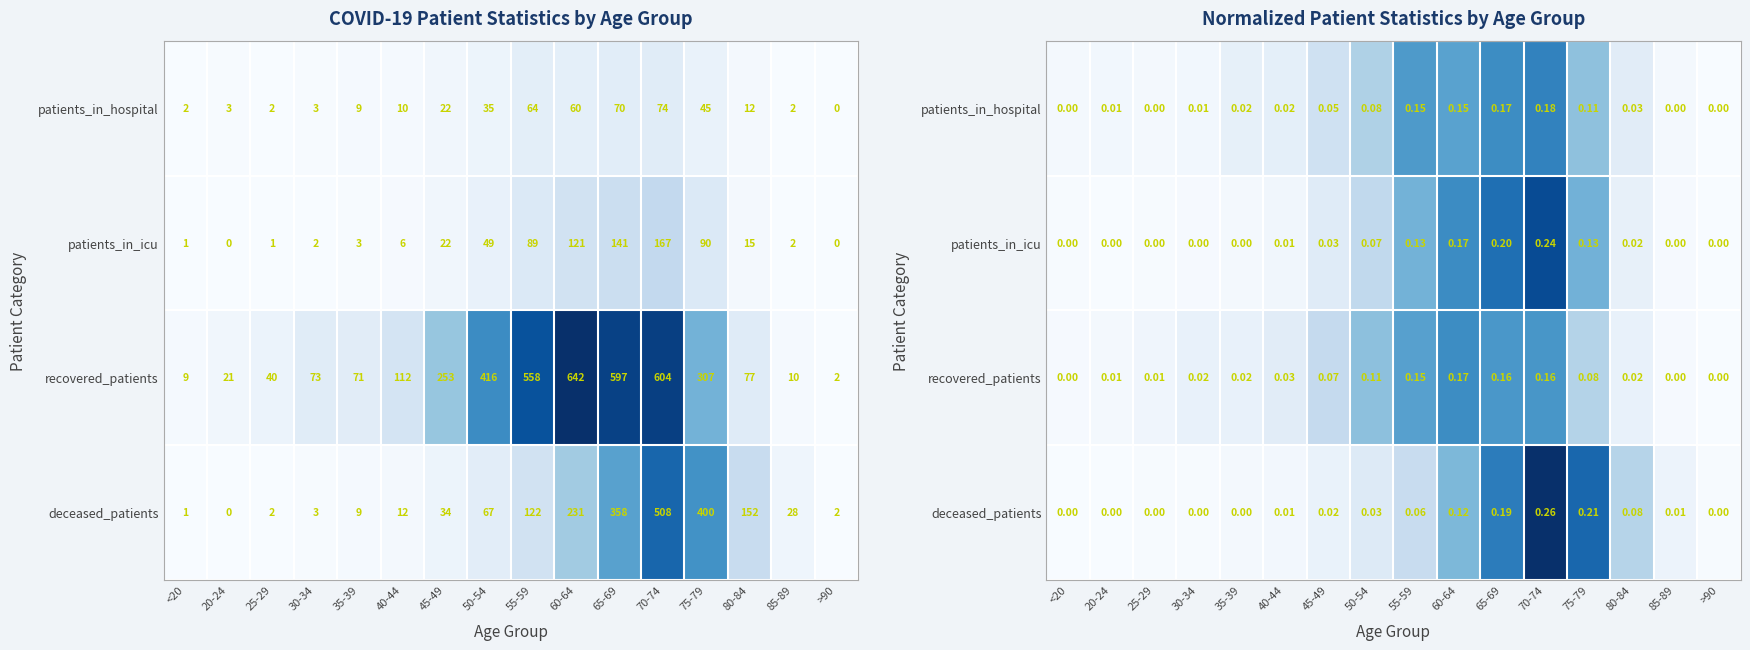

List the series in order of their peak value, lowest first.

recovered_patients, patients_in_hospital, patients_in_icu, deceased_patients